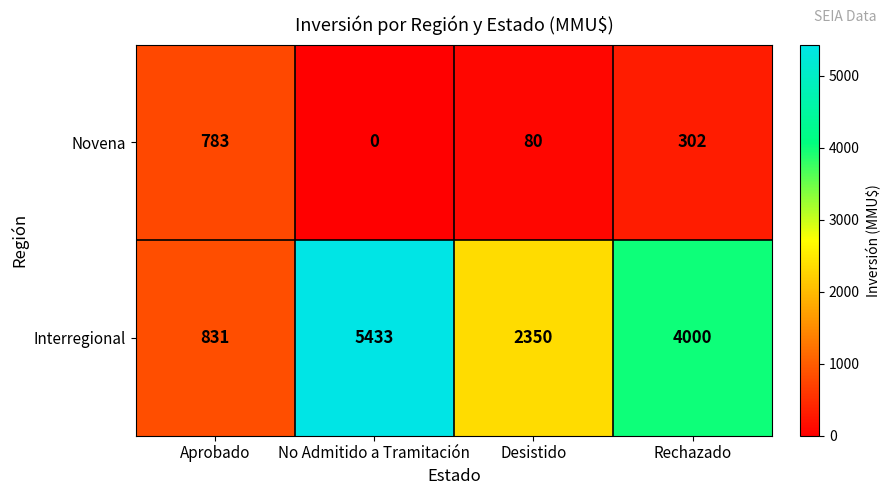

Which series has the widest spread of values?

Interregional